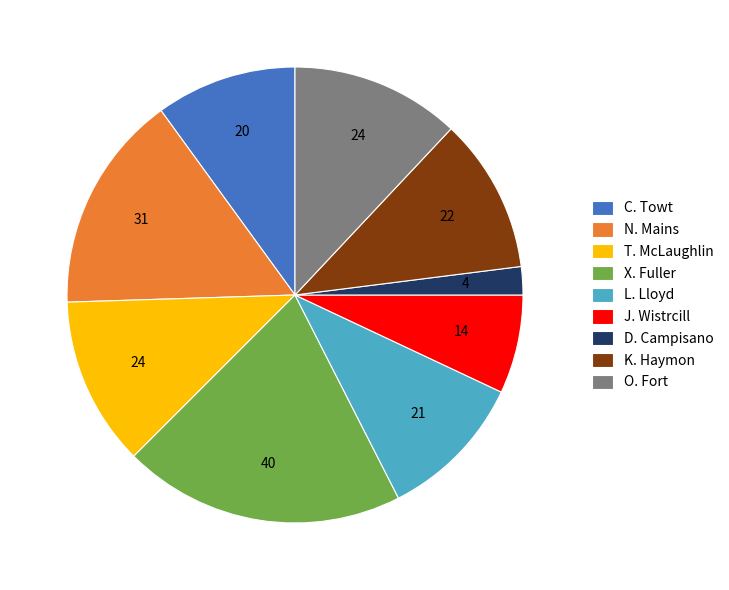

Does any single category account for the majority?

No